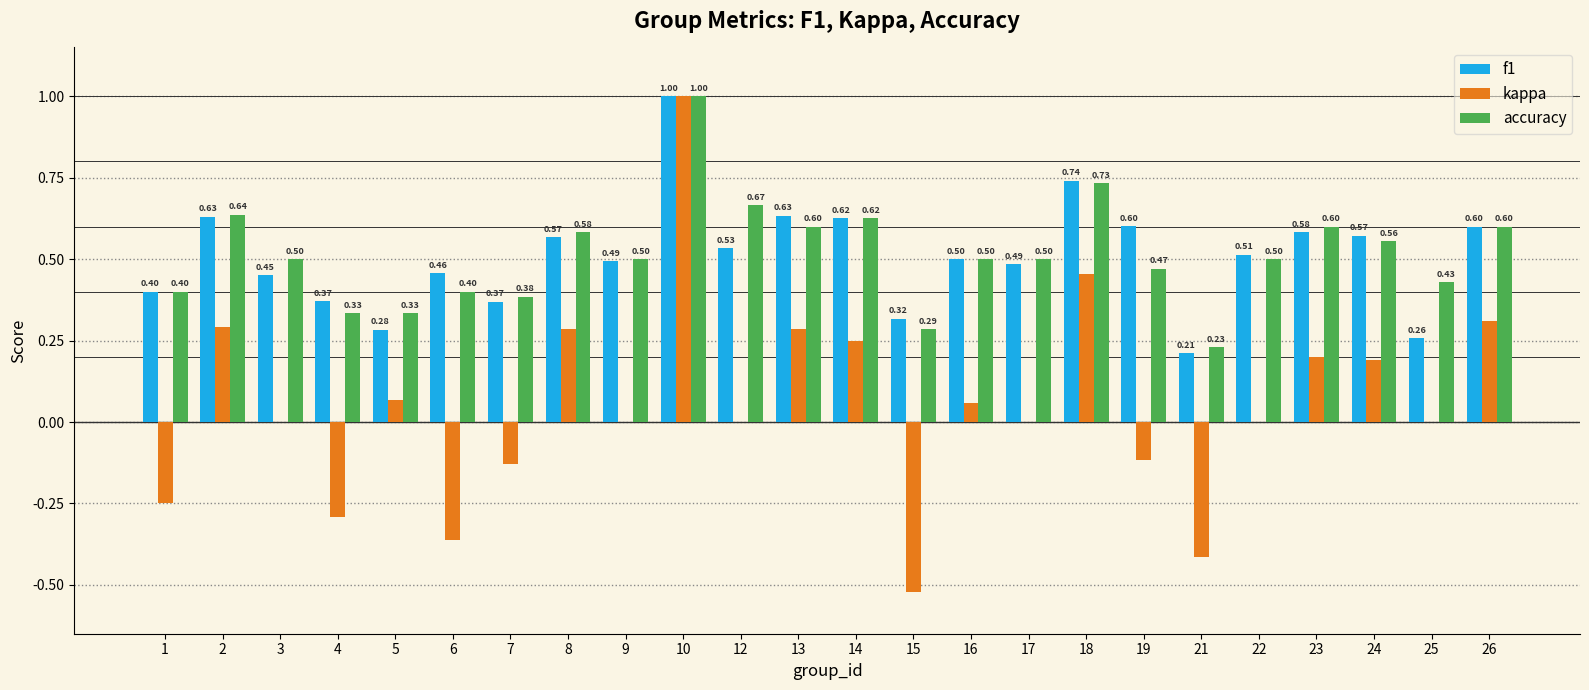

Which series changed the most between 10 and 24?

kappa